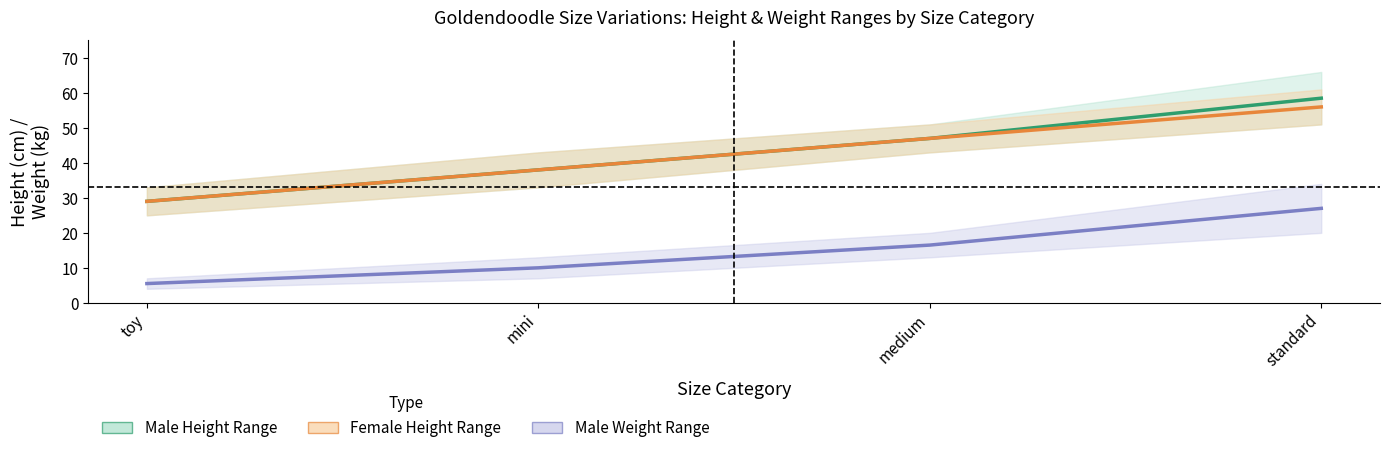

True or false: Female height mid and Male height mid cross at least once.

False